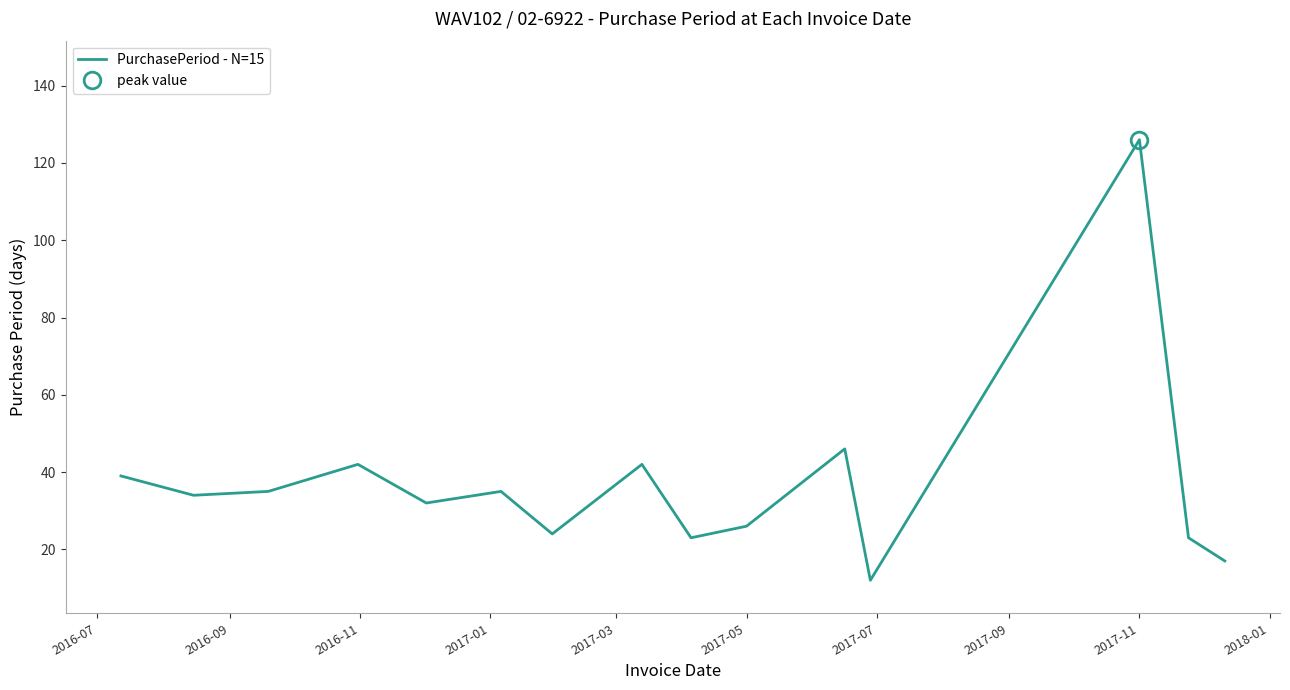

Is it true that PurchasePeriod - N=15 equals 42 at 2017-05?

False